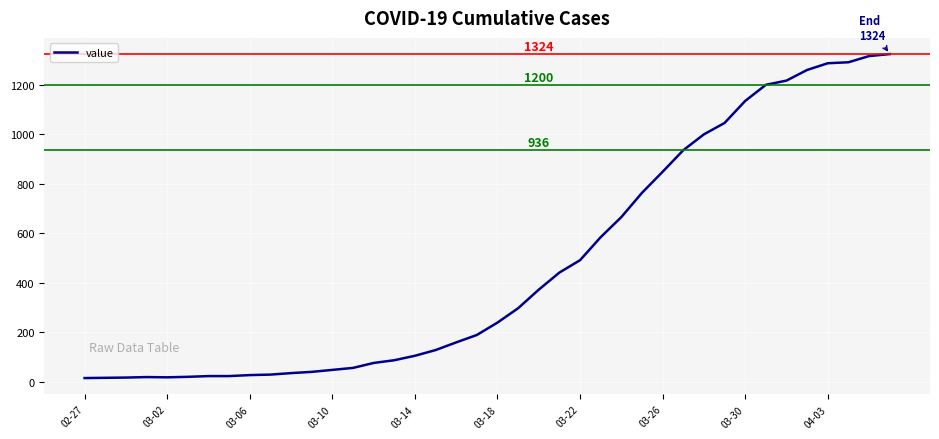

What is the average value?

472